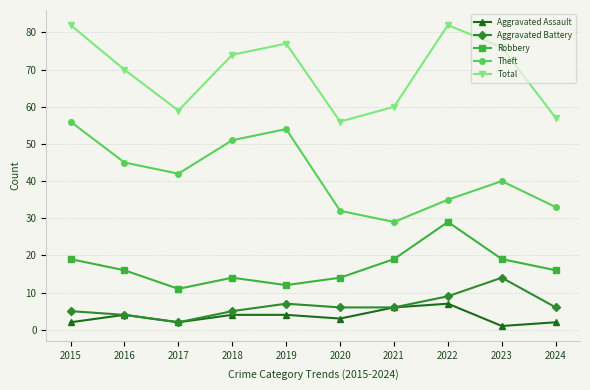

What is the spread (max minus min) of values at 2019?

73